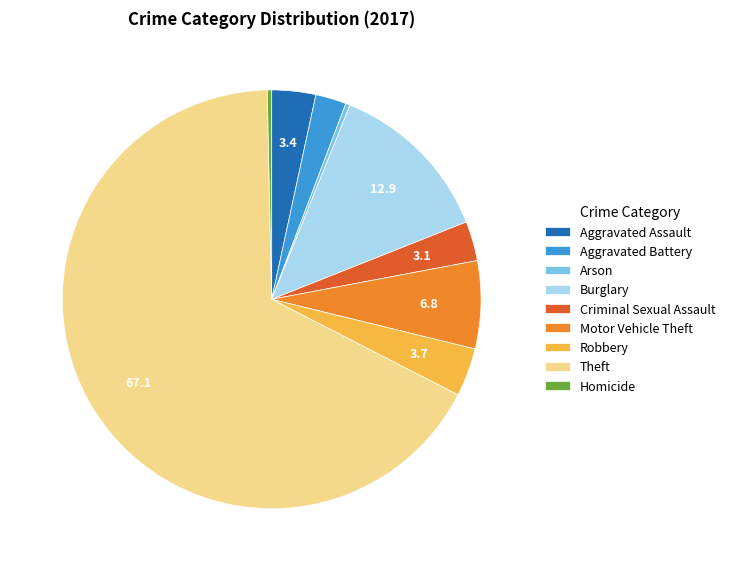

The Motor Vehicle Theft slice represents 1% of the pie. True or false?

False